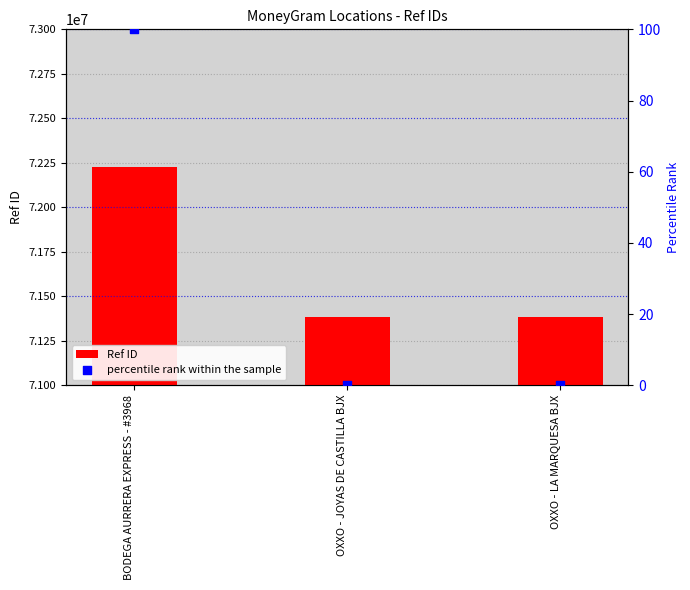

What are all the series names shown in the legend?

Ref ID, percentile rank within the sample